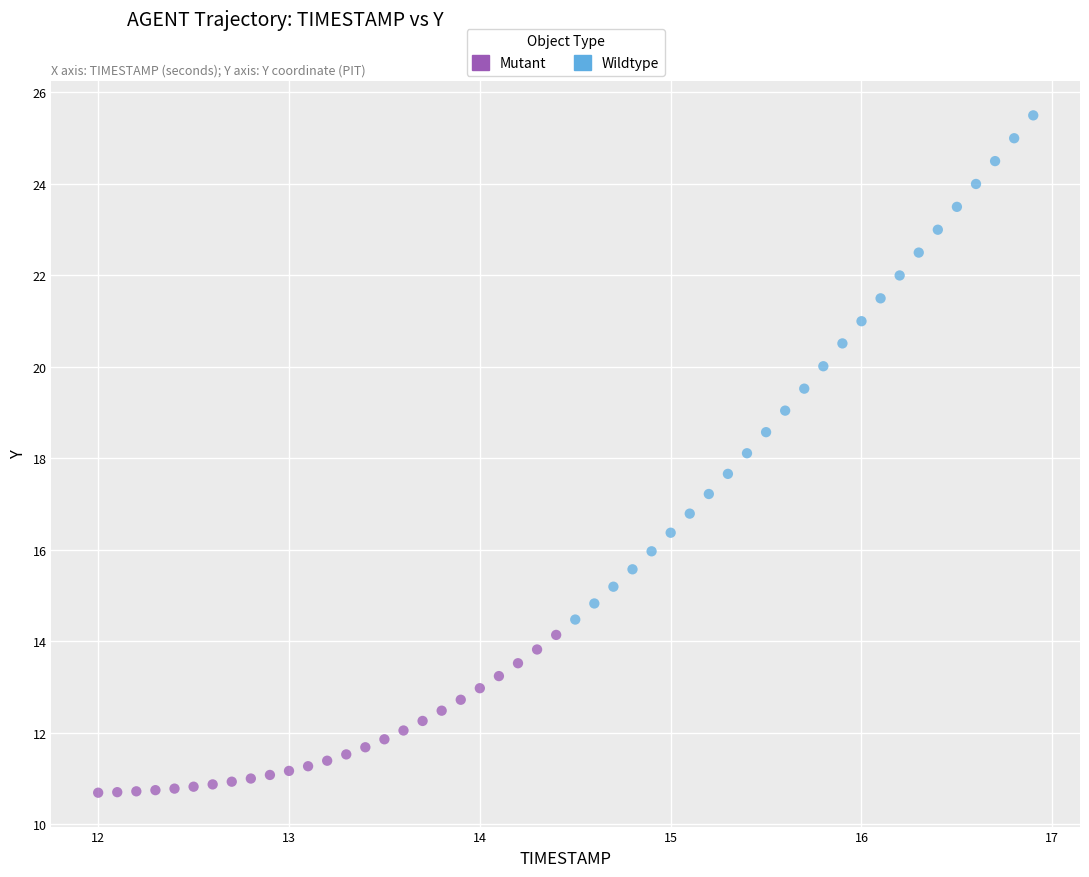

Which series reaches the maximum Y coordinate?

Wildtype